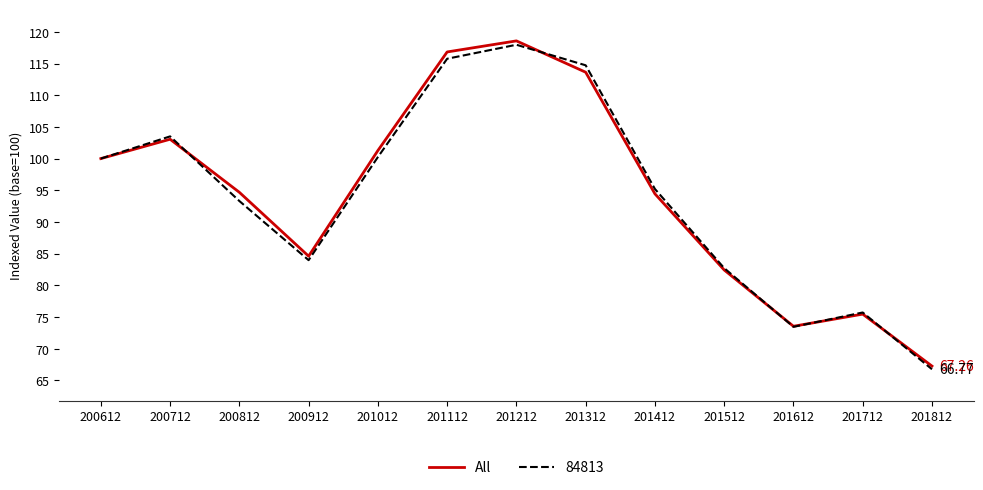

Which series has the largest range (max minus min)?

All